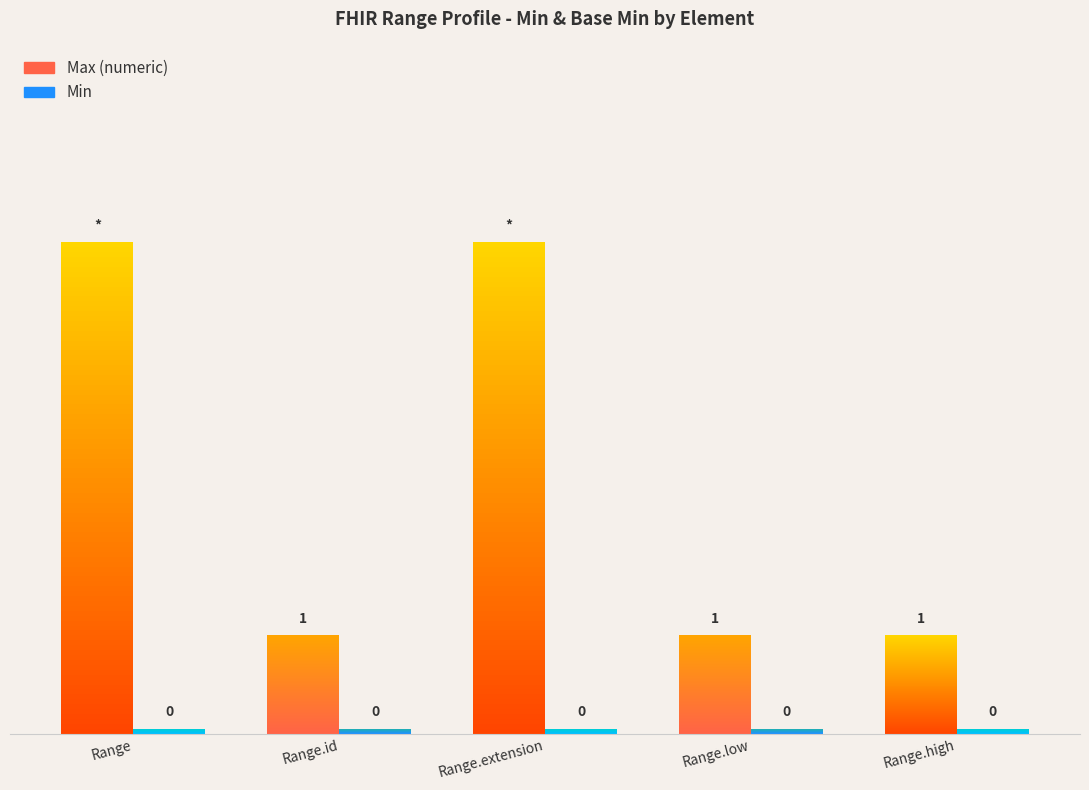

Which category has the lowest value across all series?

Range